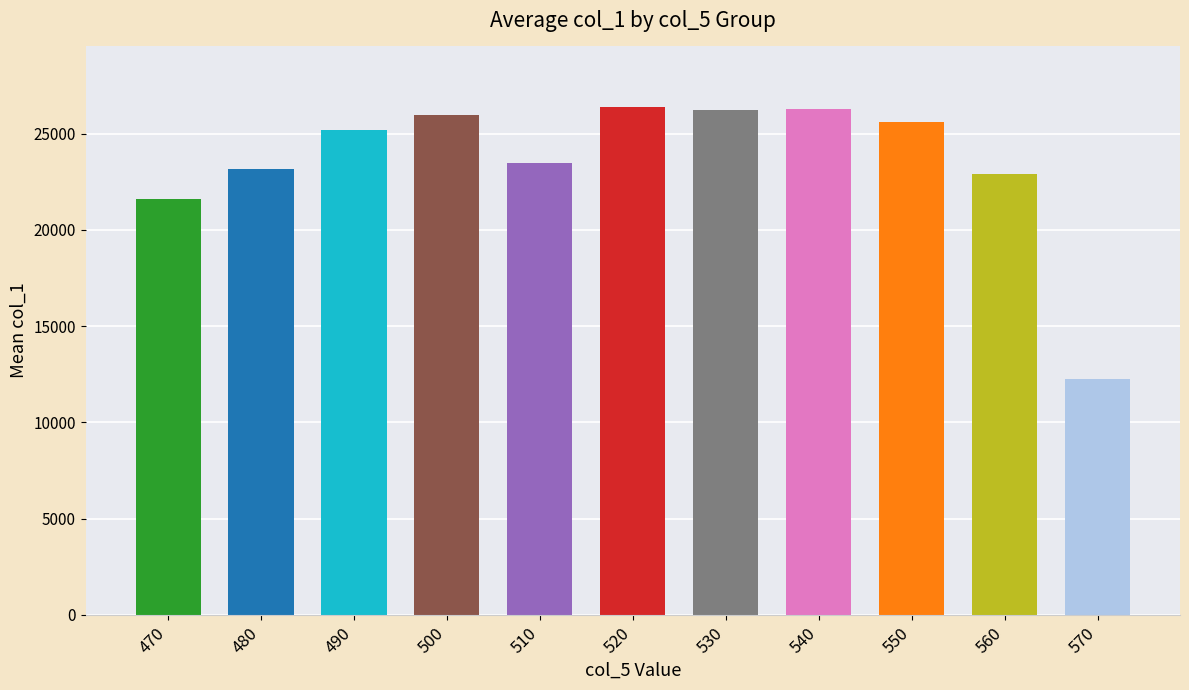

Which has a higher value, 510 or 550?

550